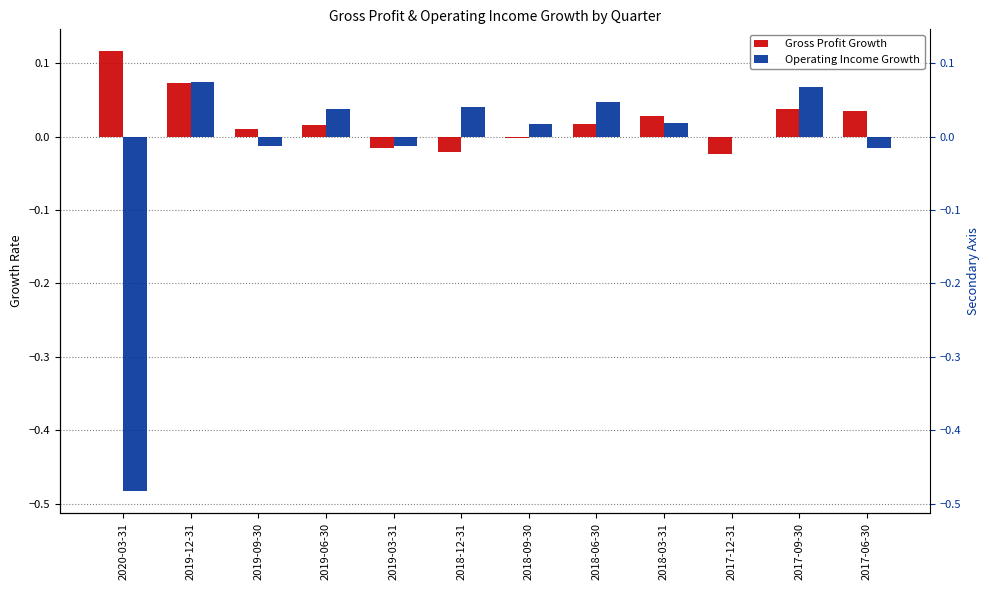

Reading right to left, what are all the values shown in this chart?

Gross Profit Growth: 0.0	0.0	-0.0	0.0	0.0	-0.0	-0.0	-0.0	0.0	0.0	0.1	0.1
Operating Income Growth: -0.0	0.1	-0.0	0.0	0.0	0.0	0.0	-0.0	0.0	-0.0	0.1	-0.5